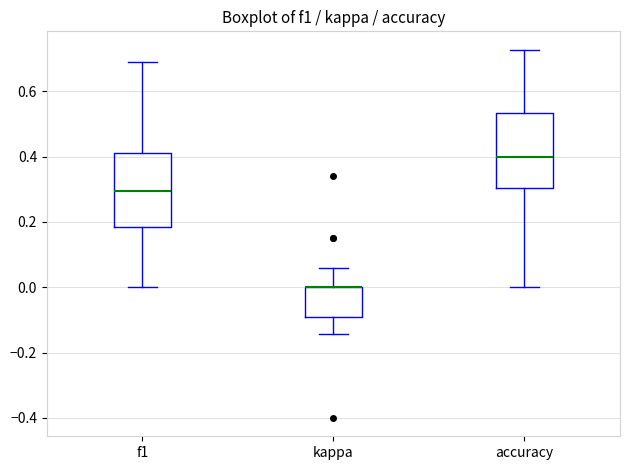

Reading left to right, transcribe this box plot: for each box, give where its median line is, the range the box spans, and where its two whiskers end, as read against the y-axis. The values are not printed on the chart, so give them approximately, as read against the axis.

f1: median 0.30, box 0.18 to 0.42, whiskers 0.00 to 0.68
kappa: median 0.00 (drawn on the box's upper edge), box -0.10 to 0.00, whiskers -0.14 to 0.06
accuracy: median 0.40, box 0.30 to 0.54, whiskers 0.00 to 0.72